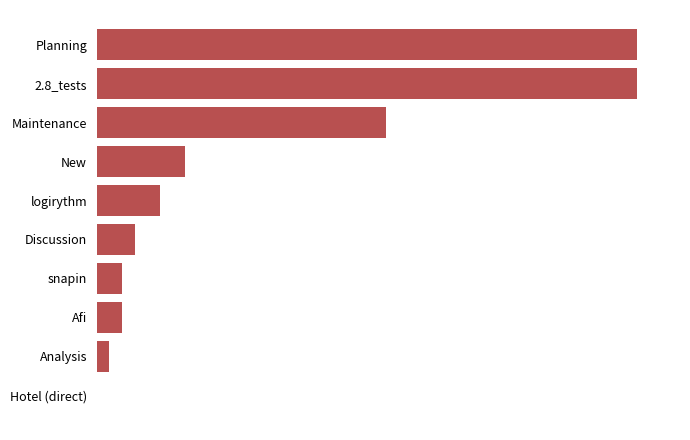

What is the sum of all values?

64.5